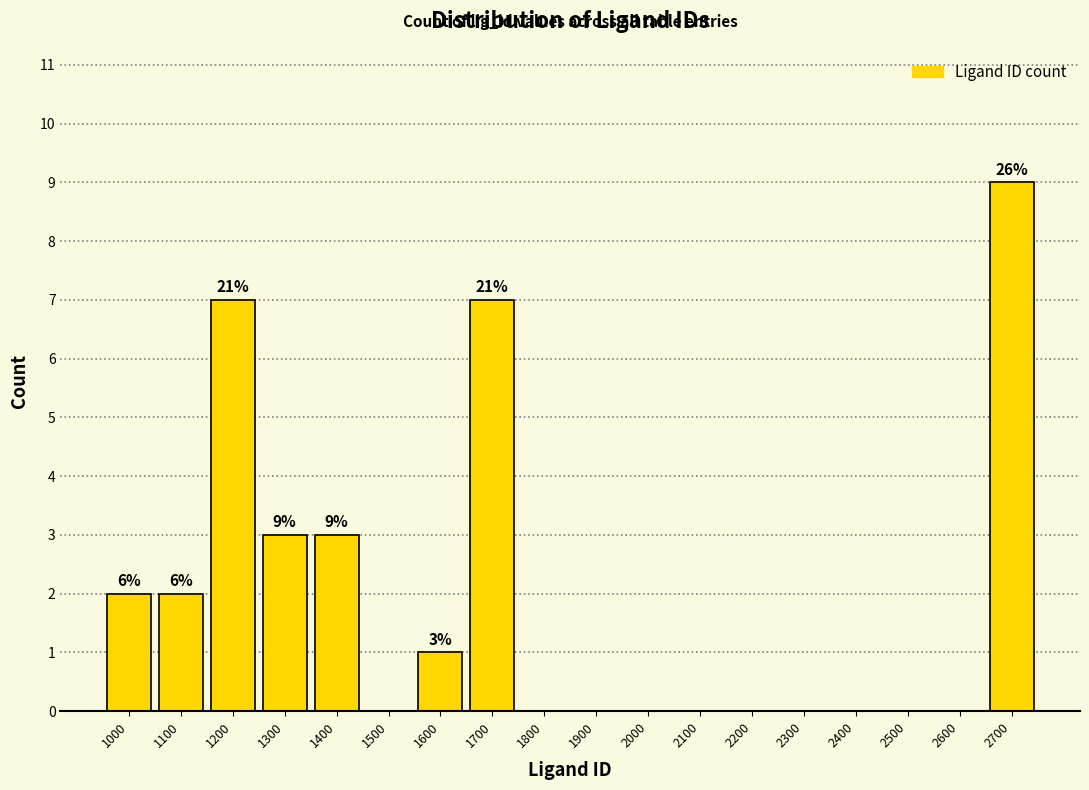

Reading left to right, extract all data points from this chart.

1000=2	1100=2	1200=7	1300=3	1400=3	1500=0	1600=1	1700=7	1800=0	1900=0	2000=0	2100=0	2200=0	2300=0	2400=0	2500=0	2600=0	2700=9